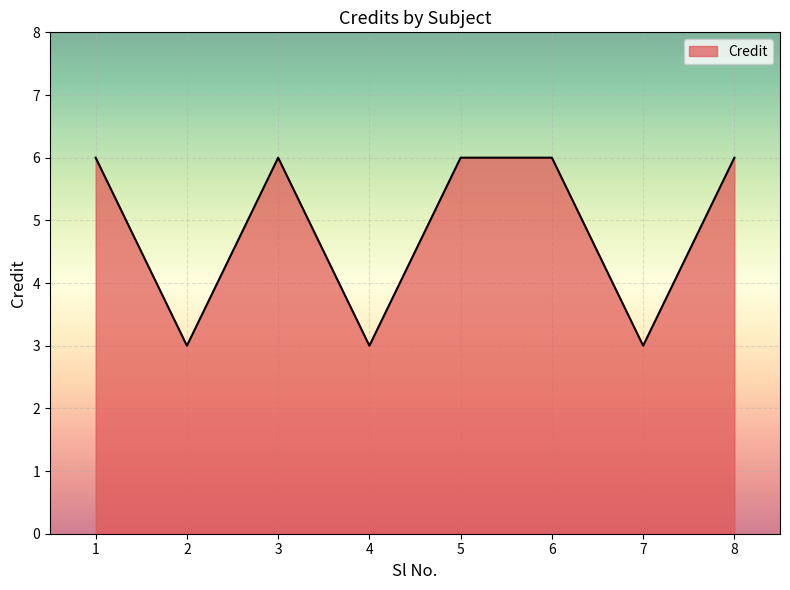

Between 7 and 8, which is larger?

8